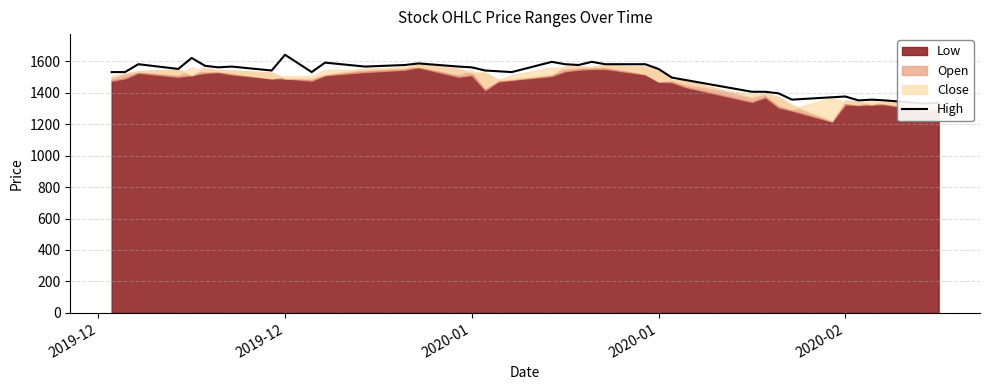

What is the difference between the maximum and minimum values?

310